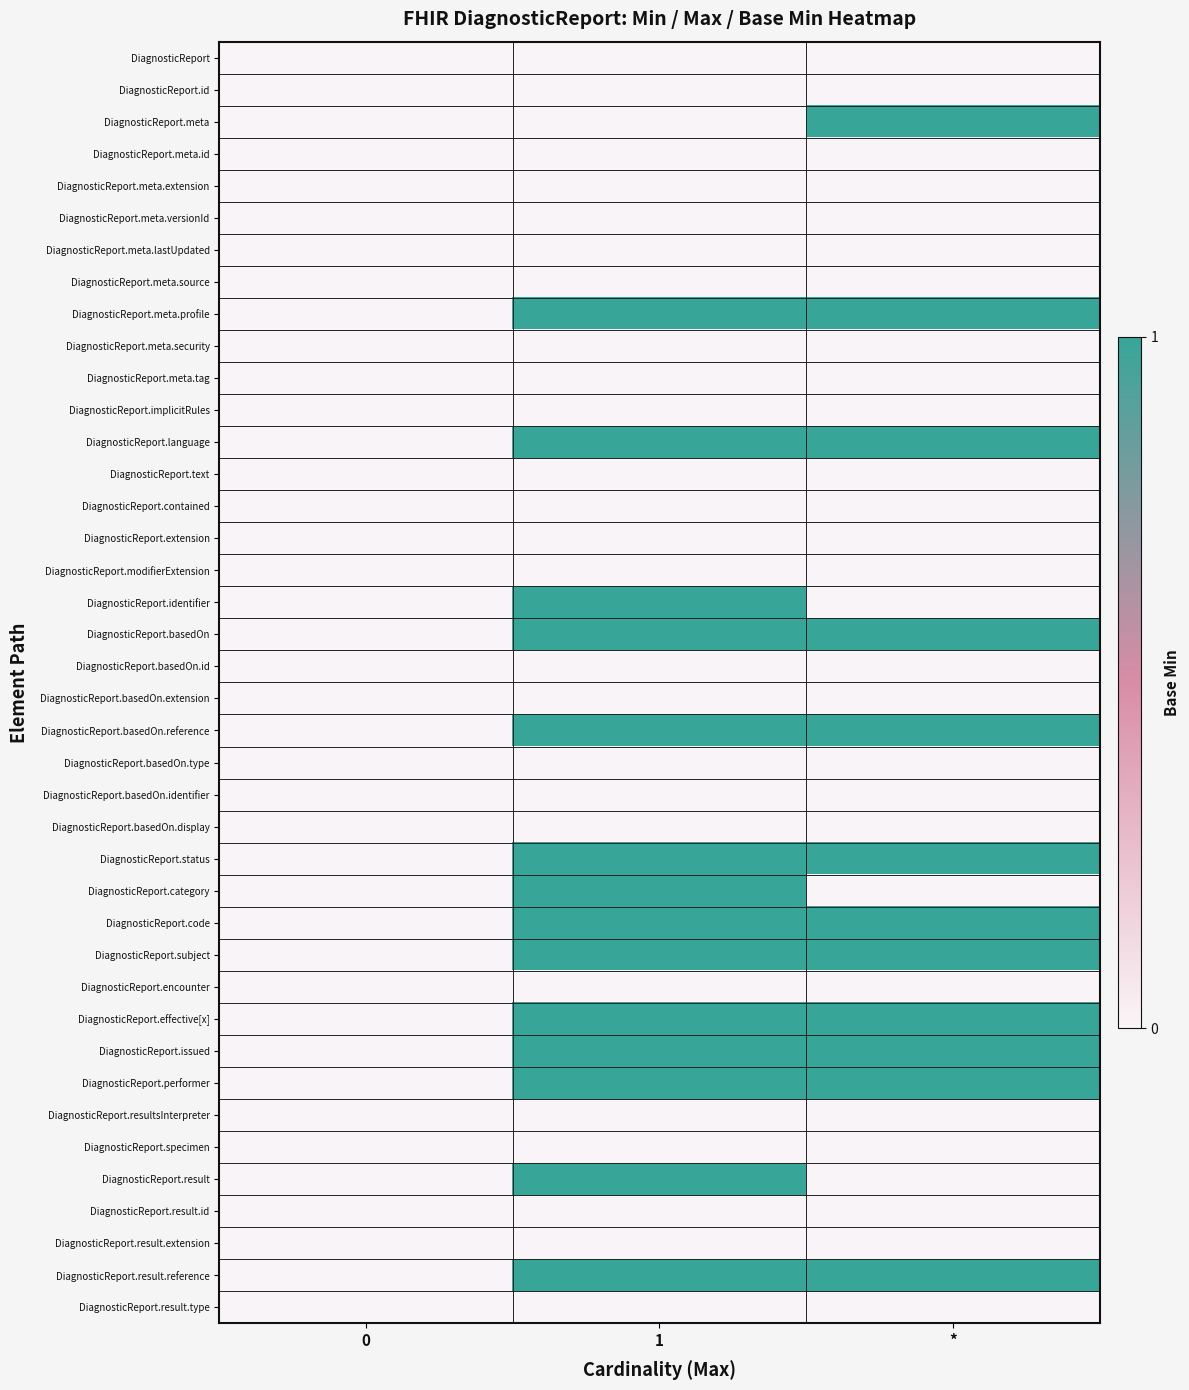

Which has a higher value, * or 1?

*